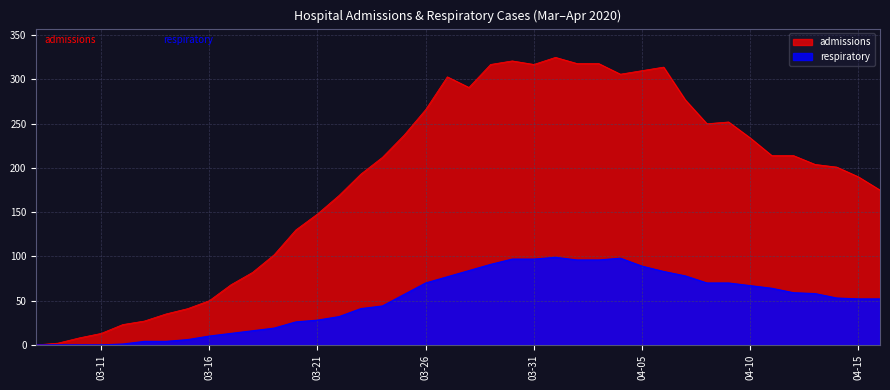

What is the label of the 28th point from the left?

2020-04-04